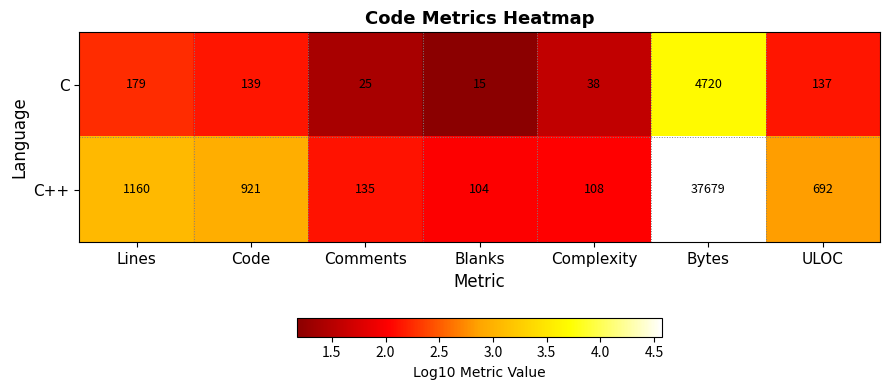

Reading left to right, what are all the values shown in this chart?

C: Lines=179	Code=139	Comments=25	Blanks=15	Complexity=38	Bytes=4720	ULOC=137
C++: Lines=1160	Code=921	Comments=135	Blanks=104	Complexity=108	Bytes=37679	ULOC=692